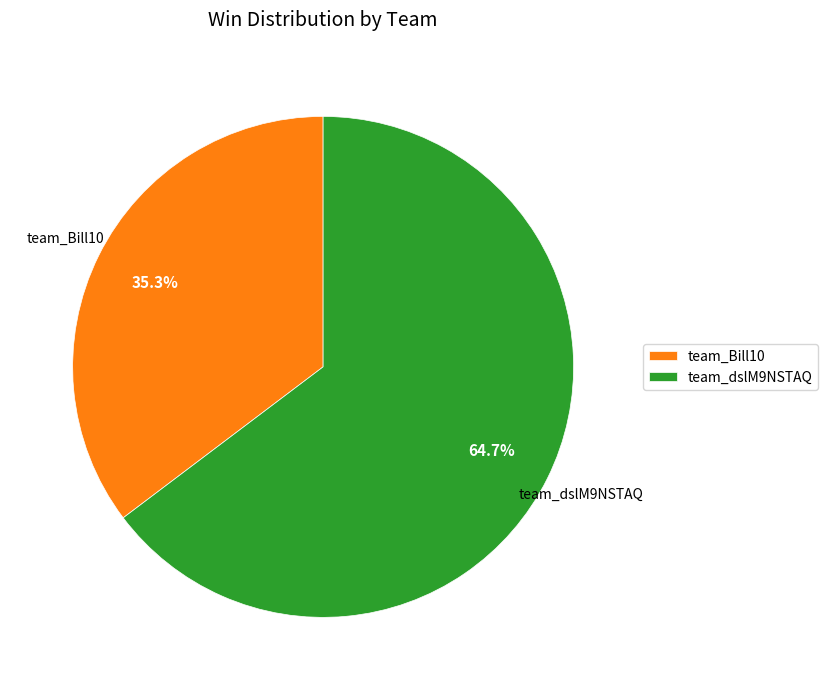

What percentage is the team_dslM9NSTAQ slice, to the nearest percent?

65%